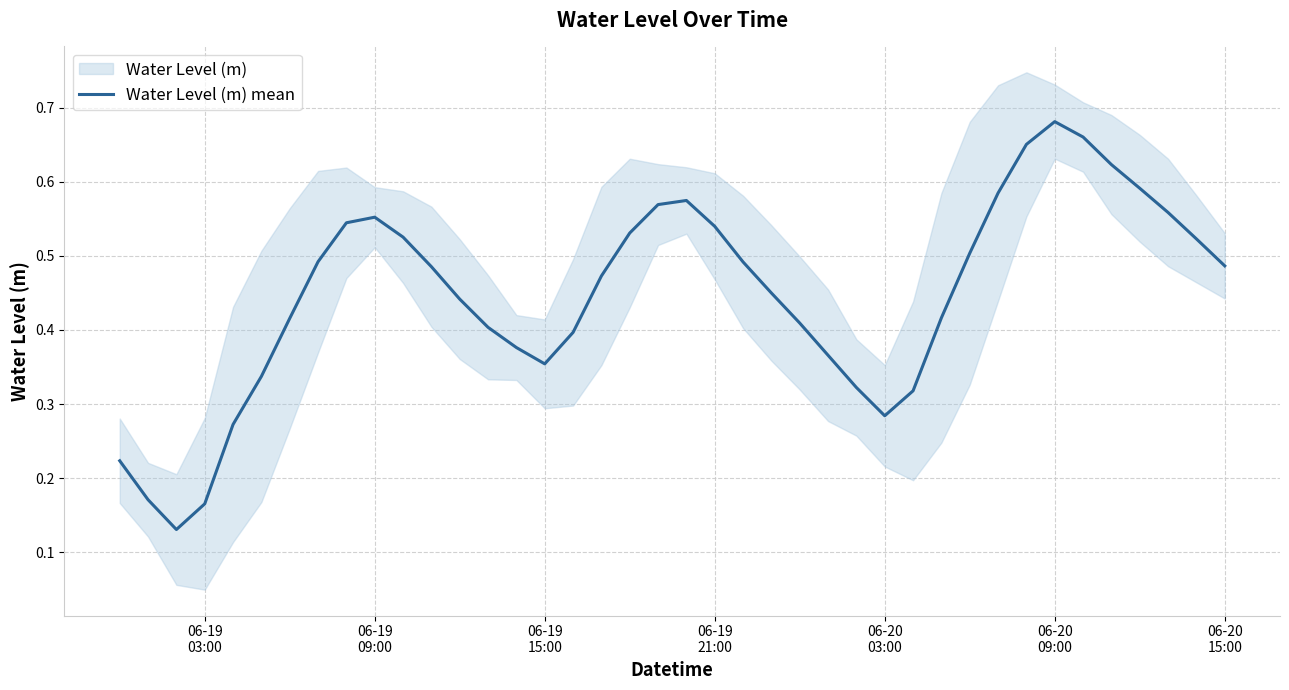

True or false: there are more than 2 points higher than both neighbors.

True